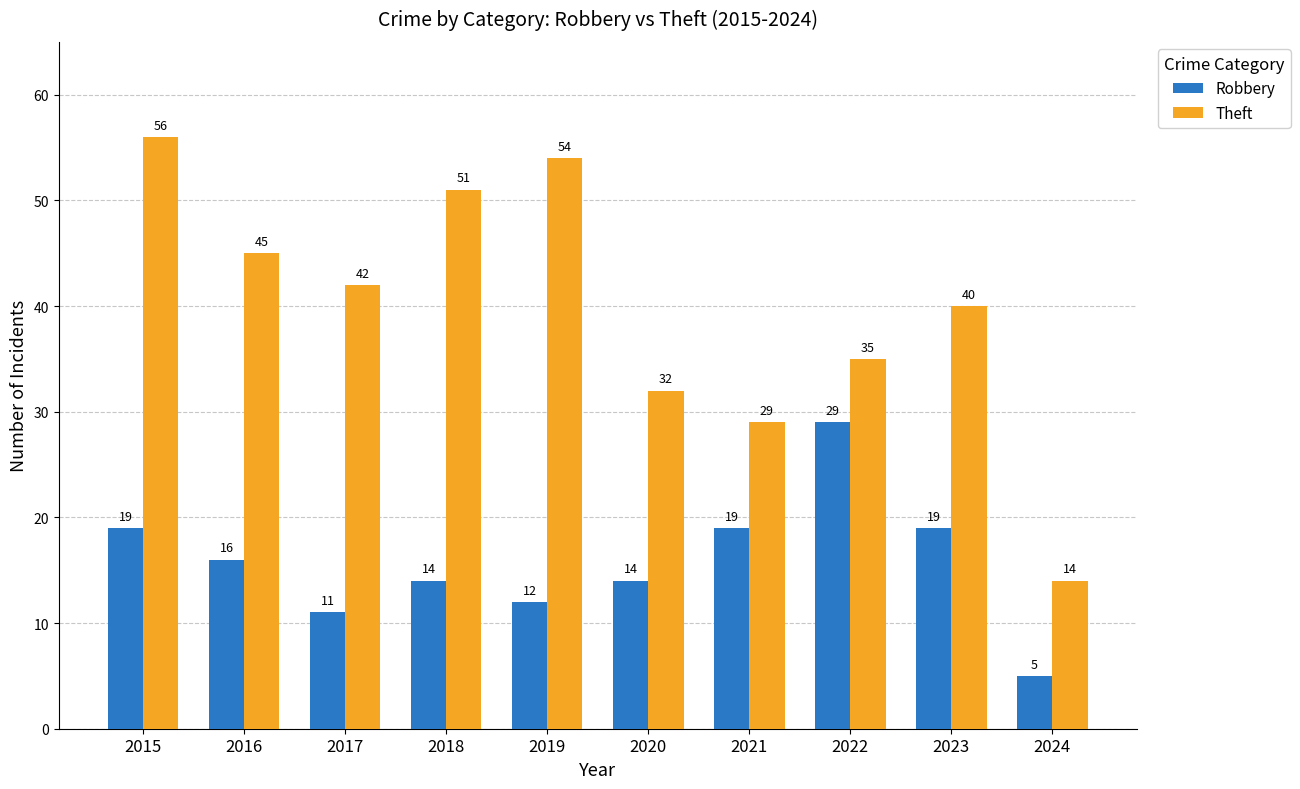

Is it true that Robbery equals 5 at 2024?

True